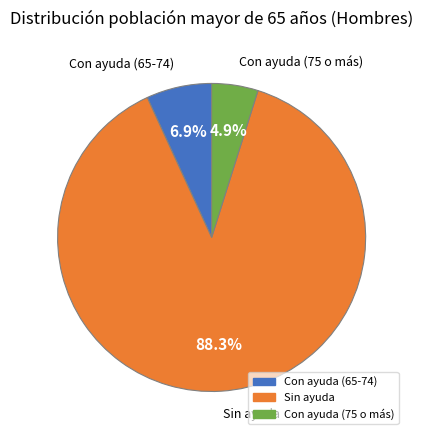

Does Sin ayuda account for over 50% of the chart?

Yes